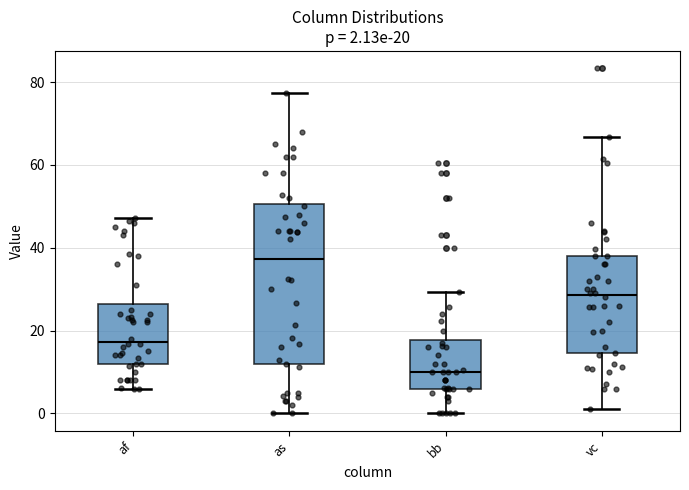

Which box's median line is the highest?

as